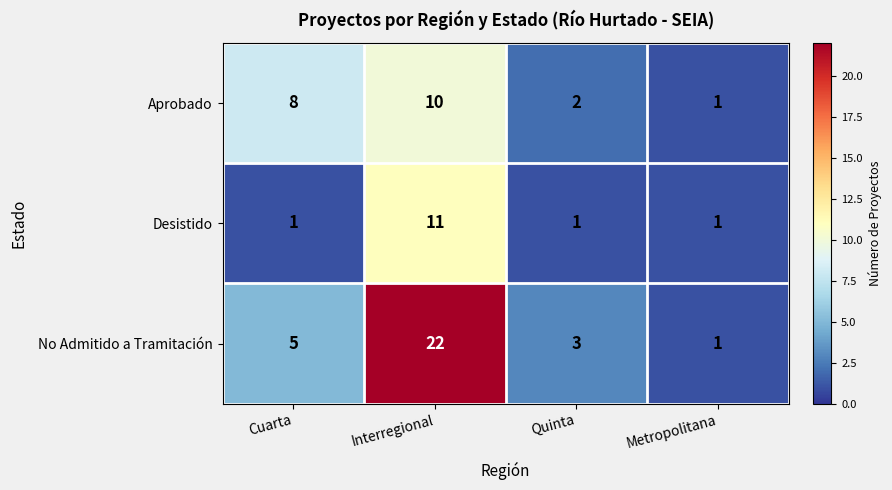

True or false: Aprobado has a value of 8 at Cuarta.

True